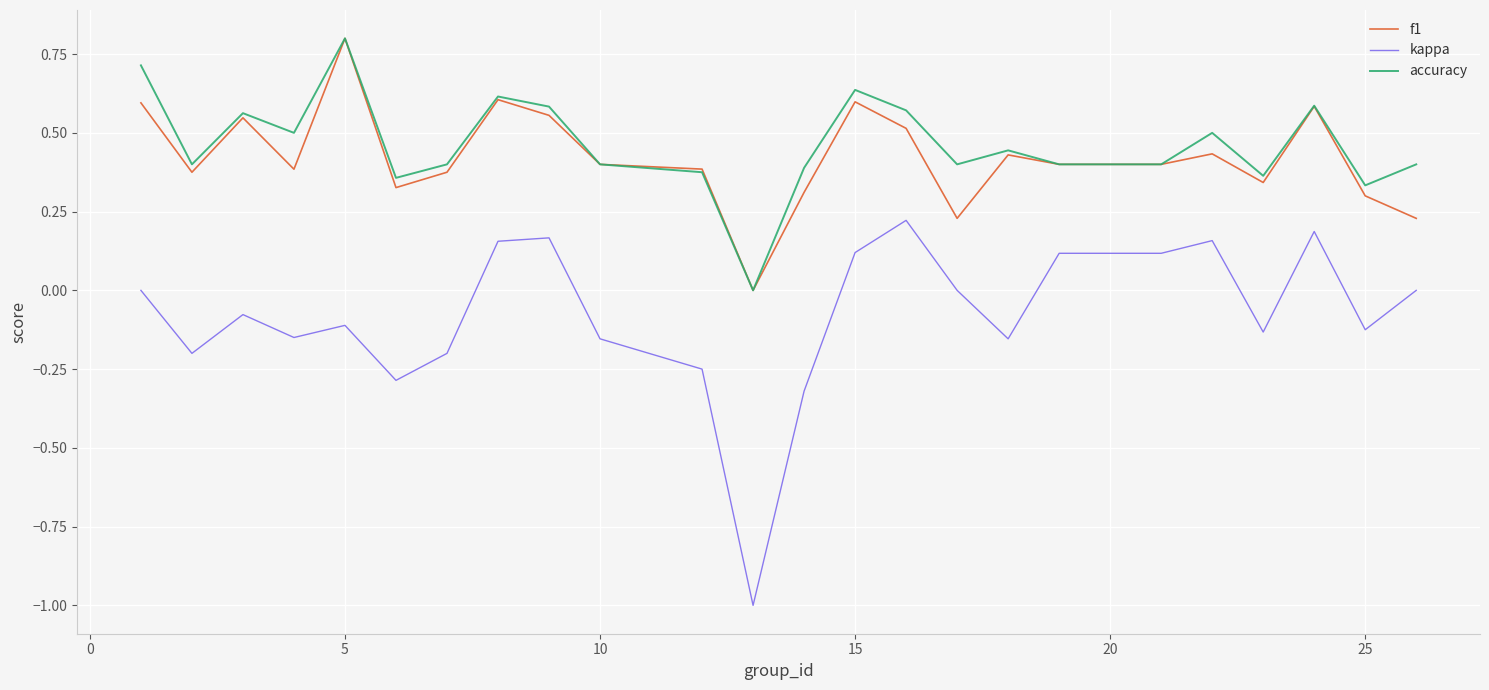

What is the greatest value displayed?

0.8